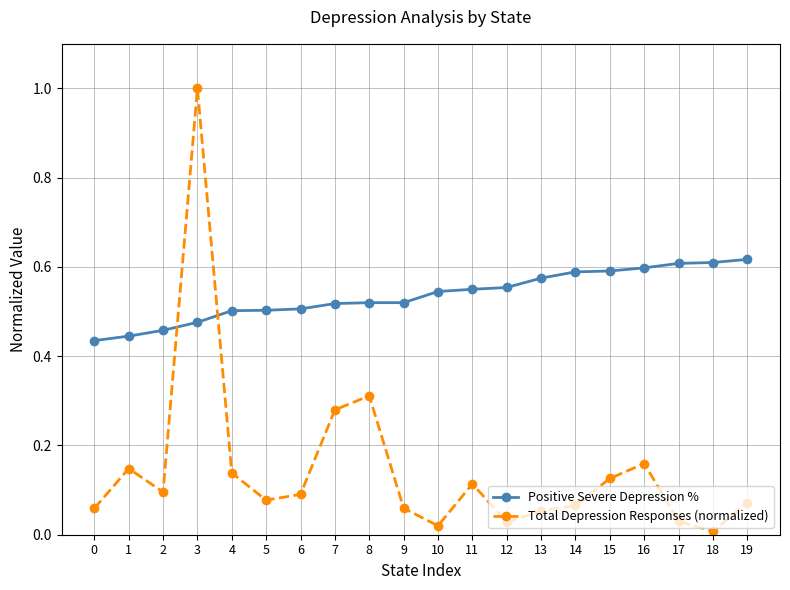

At how many categories does at least one series exceed 0?

20